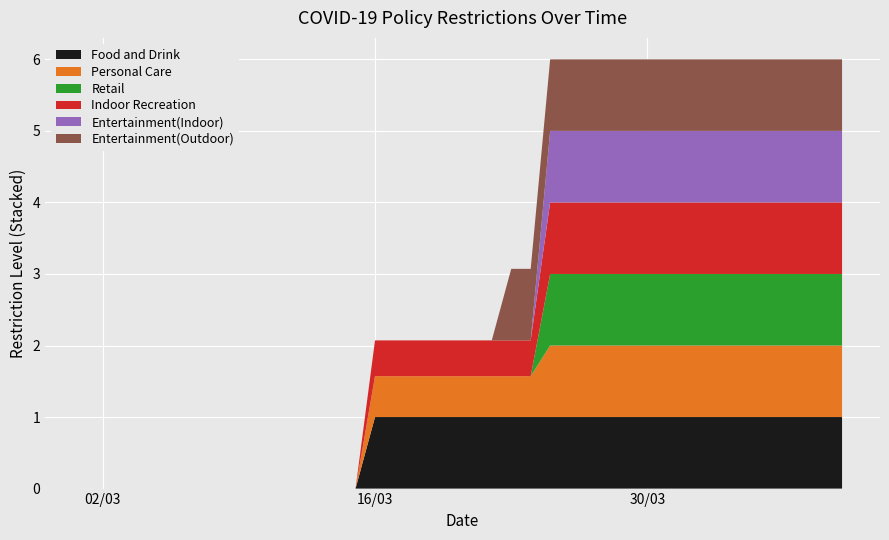

Reading left to right, extract all data points from this chart.

Food and Drink: 0=0.0	1=0.0	2=0.0	3=0.0	4=0.0	5=0.0	6=0.0	7=0.0	8=0.0	9=0.0	10=0.0	11=0.0	12=0.0	13=0.0	14=0.0	15=1.0	16=1.0	17=1.0	18=1.0	19=1.0	20=1.0	21=1.0	22=1.0	23=1.0	24=1.0	25=1.0	26=1.0	27=1.0	28=1.0	29=1.0	30=1.0	31=1.0	32=1.0	33=1.0	34=1.0	35=1.0	36=1.0	37=1.0	38=1.0	39=1.0
Personal Care: 0=0.0	1=0.0	2=0.0	3=0.0	4=0.0	5=0.0	6=0.0	7=0.0	8=0.0	9=0.0	10=0.0	11=0.0	12=0.0	13=0.0	14=0.0	15=0.6	16=0.6	17=0.6	18=0.6	19=0.6	20=0.6	21=0.6	22=0.6	23=0.6	24=1.0	25=1.0	26=1.0	27=1.0	28=1.0	29=1.0	30=1.0	31=1.0	32=1.0	33=1.0	34=1.0	35=1.0	36=1.0	37=1.0	38=1.0	39=1.0
Retail: 0=0.0	1=0.0	2=0.0	3=0.0	4=0.0	5=0.0	6=0.0	7=0.0	8=0.0	9=0.0	10=0.0	11=0.0	12=0.0	13=0.0	14=0.0	15=0.0	16=0.0	17=0.0	18=0.0	19=0.0	20=0.0	21=0.0	22=0.0	23=0.0	24=1.0	25=1.0	26=1.0	27=1.0	28=1.0	29=1.0	30=1.0	31=1.0	32=1.0	33=1.0	34=1.0	35=1.0	36=1.0	37=1.0	38=1.0	39=1.0
Indoor Recreation: 0=0.0	1=0.0	2=0.0	3=0.0	4=0.0	5=0.0	6=0.0	7=0.0	8=0.0	9=0.0	10=0.0	11=0.0	12=0.0	13=0.0	14=0.0	15=0.5	16=0.5	17=0.5	18=0.5	19=0.5	20=0.5	21=0.5	22=0.5	23=0.5	24=1.0	25=1.0	26=1.0	27=1.0	28=1.0	29=1.0	30=1.0	31=1.0	32=1.0	33=1.0	34=1.0	35=1.0	36=1.0	37=1.0	38=1.0	39=1.0
Entertainment(Indoor): 0=0.0	1=0.0	2=0.0	3=0.0	4=0.0	5=0.0	6=0.0	7=0.0	8=0.0	9=0.0	10=0.0	11=0.0	12=0.0	13=0.0	14=0.0	15=0.0	16=0.0	17=0.0	18=0.0	19=0.0	20=0.0	21=0.0	22=0.0	23=0.0	24=1.0	25=1.0	26=1.0	27=1.0	28=1.0	29=1.0	30=1.0	31=1.0	32=1.0	33=1.0	34=1.0	35=1.0	36=1.0	37=1.0	38=1.0	39=1.0
Entertainment(Outdoor): 0=0.0	1=0.0	2=0.0	3=0.0	4=0.0	5=0.0	6=0.0	7=0.0	8=0.0	9=0.0	10=0.0	11=0.0	12=0.0	13=0.0	14=0.0	15=0.0	16=0.0	17=0.0	18=0.0	19=0.0	20=0.0	21=0.0	22=1.0	23=1.0	24=1.0	25=1.0	26=1.0	27=1.0	28=1.0	29=1.0	30=1.0	31=1.0	32=1.0	33=1.0	34=1.0	35=1.0	36=1.0	37=1.0	38=1.0	39=1.0